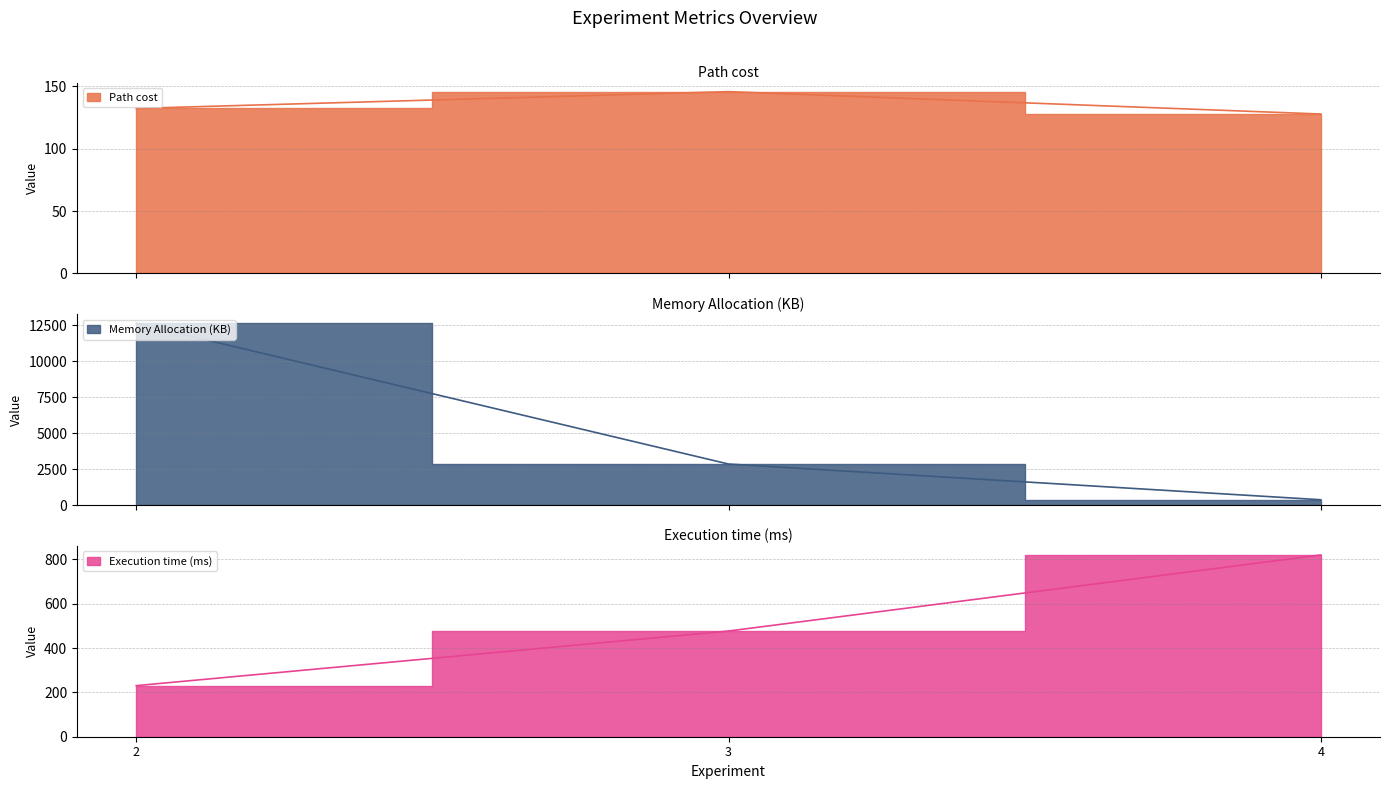

The Path cost series shows 209.2 at 4. True or false?

False